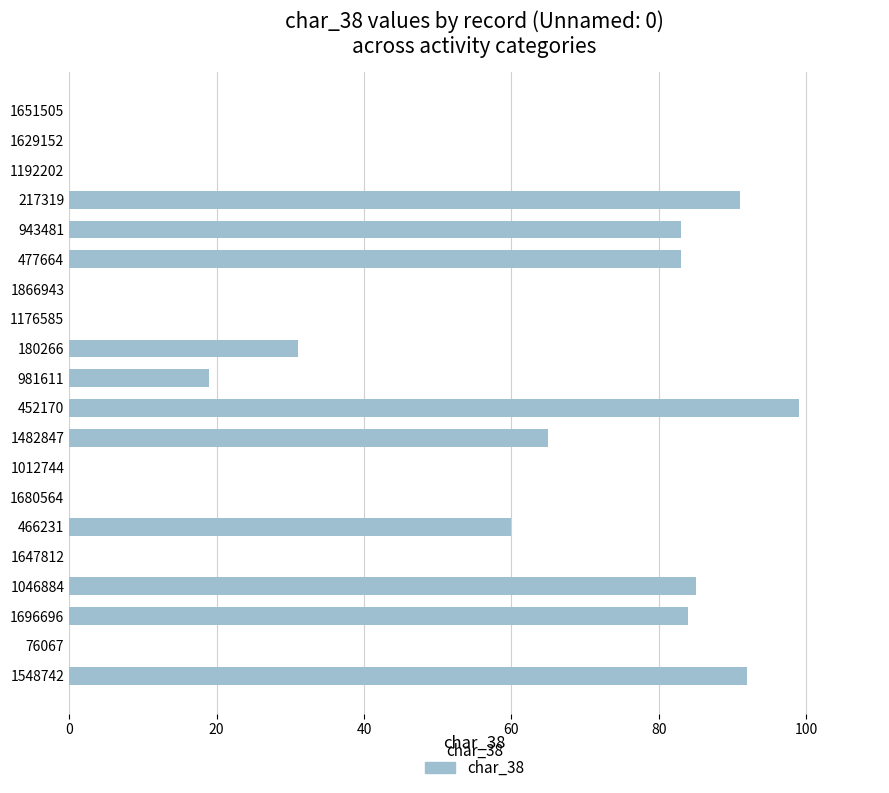

What is the change in value from 180266 to 981611?

-12